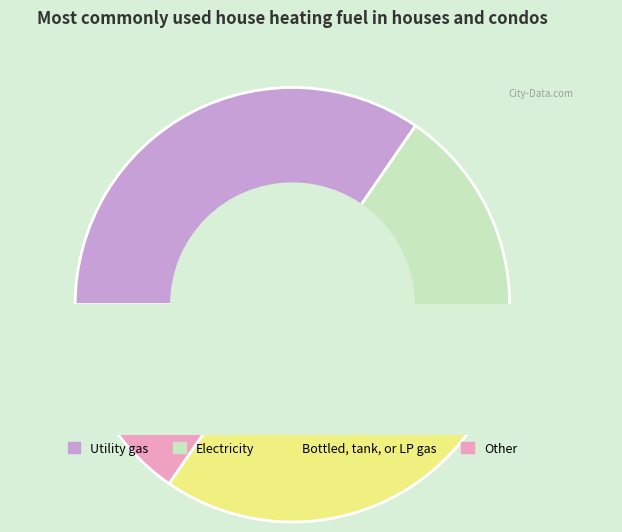

What percentage is NOT represented by 5?

95.1%